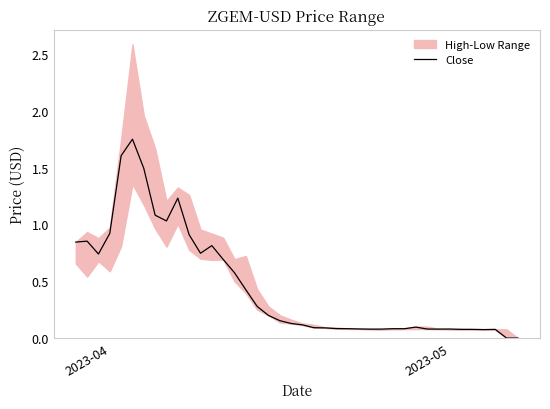

How many interior local peaks (higher than both neighbors) does the data have?

8